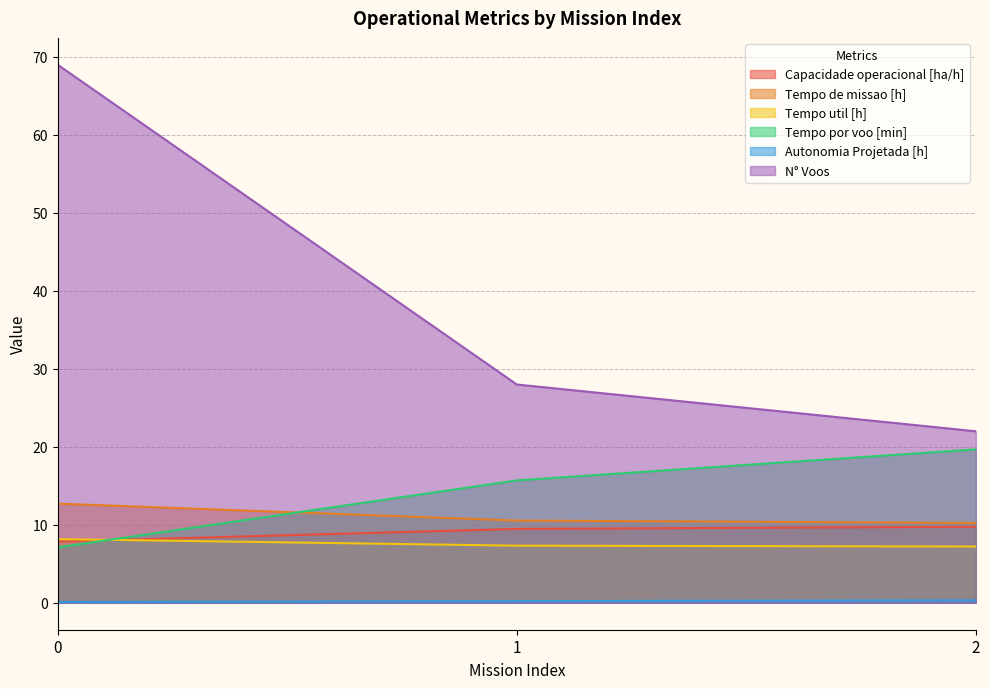

What is the average value of the Autonomia Projetada [h] series?

0.2